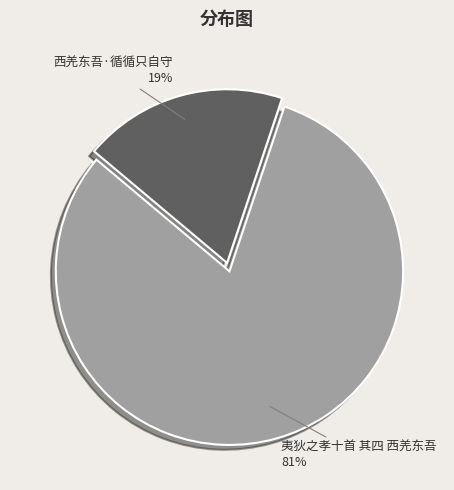

To the nearest percent, what is the combined percentage of 西羌东吾·循循只自守 and 夷狄之孝十首 其四 西羌东吾?

100%